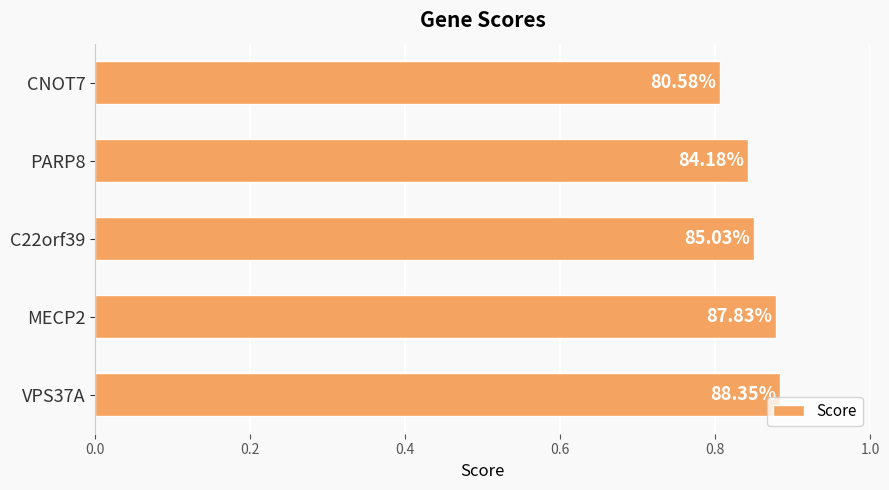

Does the chart contain any negative values?

No